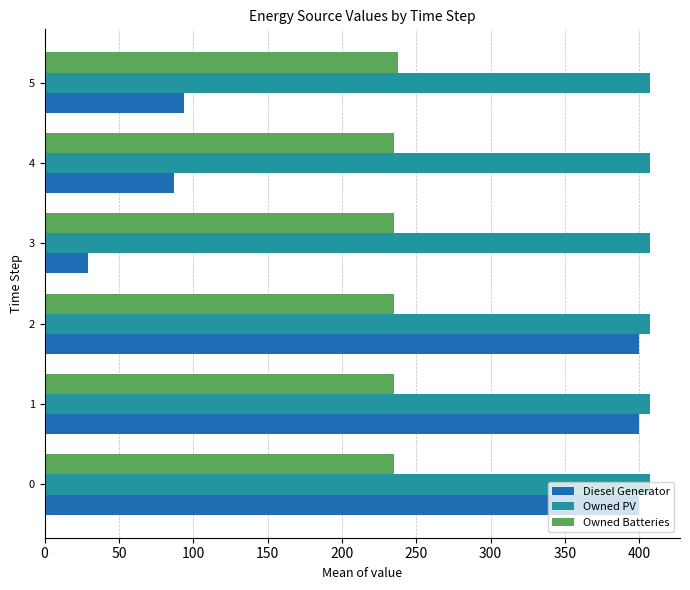

Is it true that Diesel Generator equals 400 at 0?

True